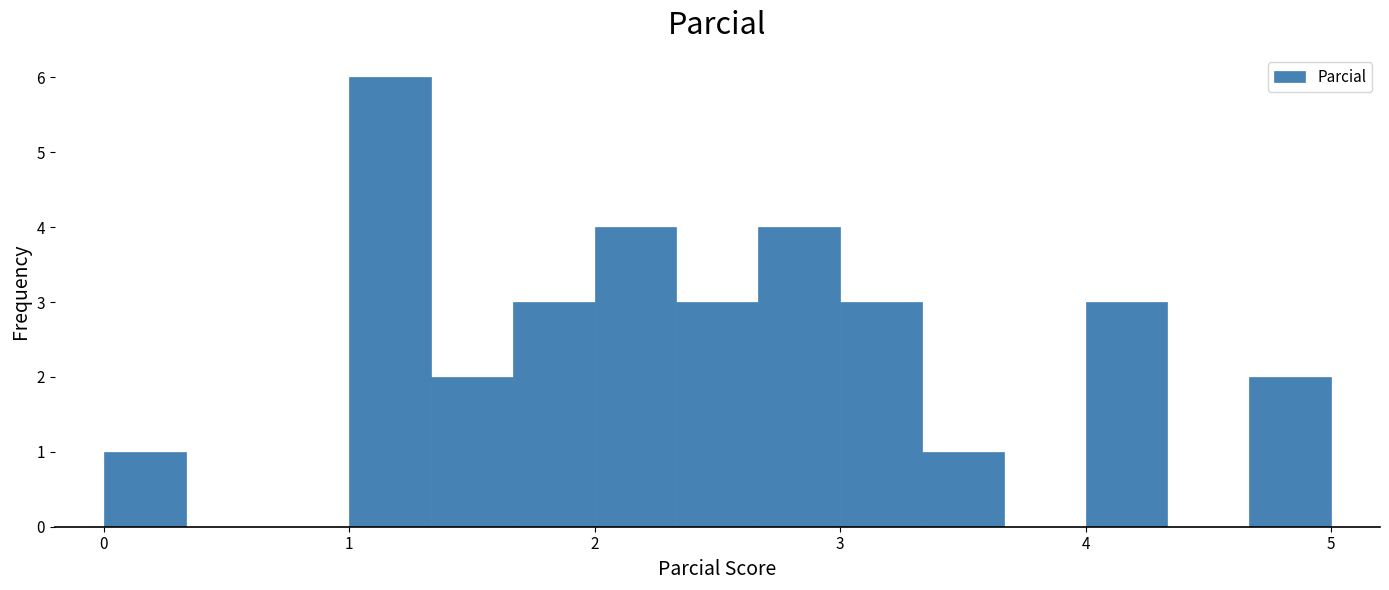

Around what value on the x-axis is the tallest bar? Give the approximate position of its centre, as read against the axis.

1.2